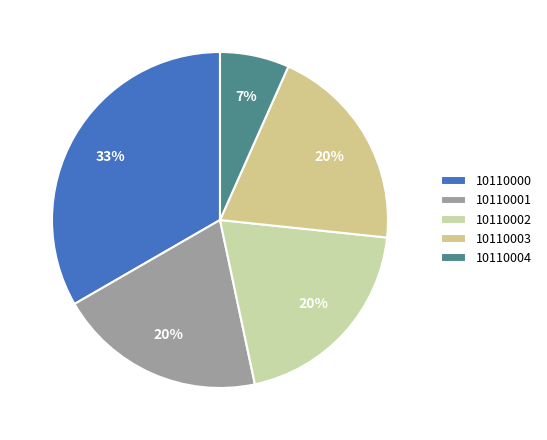

Between 10110004 and 10110001, which is larger?

10110001